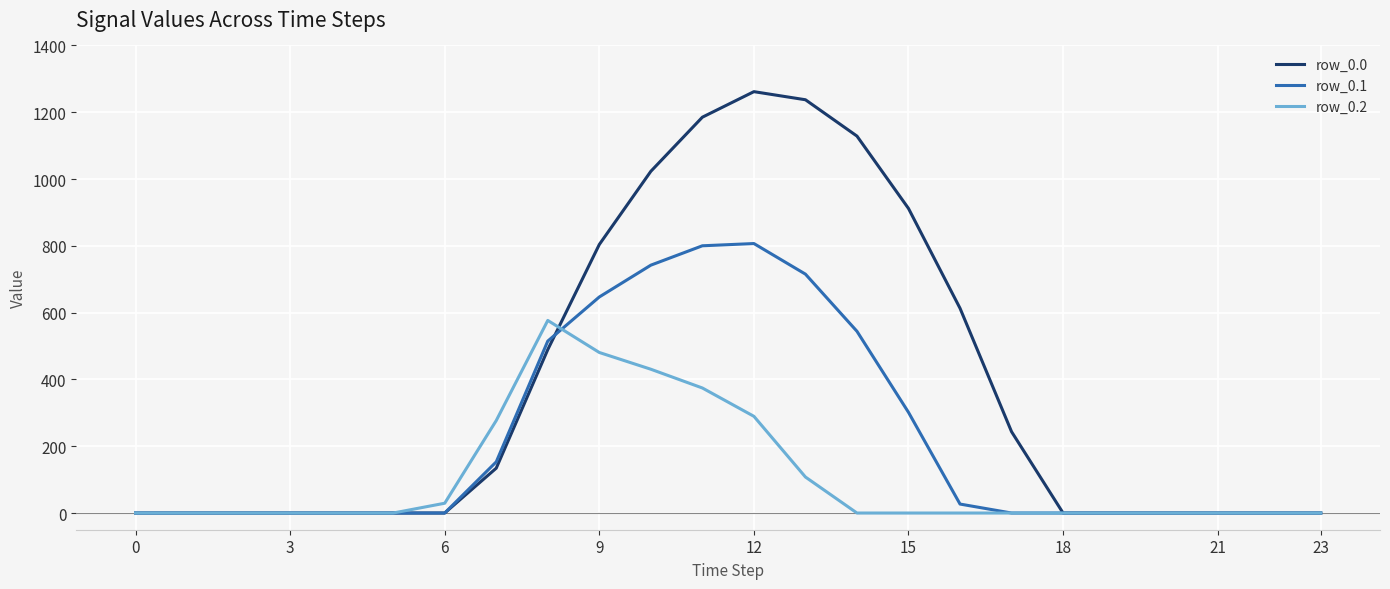

Which series has the widest spread of values?

row_0.0